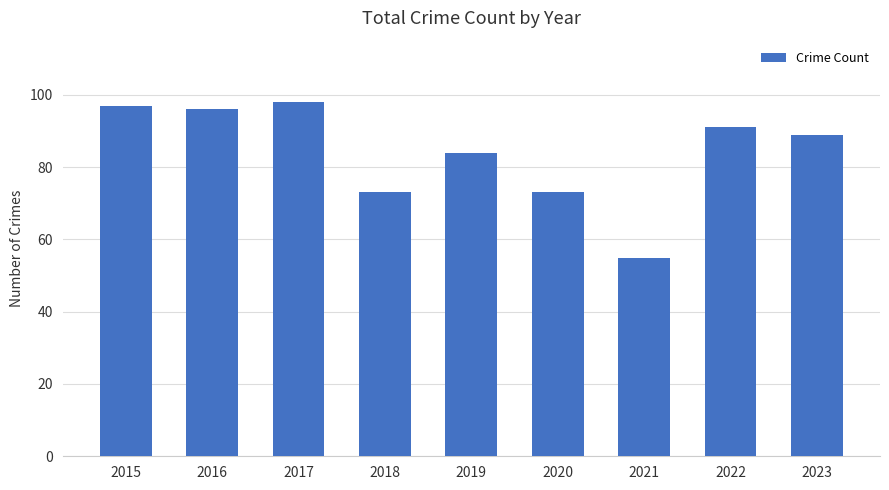

Count the number of data series in this chart.

1